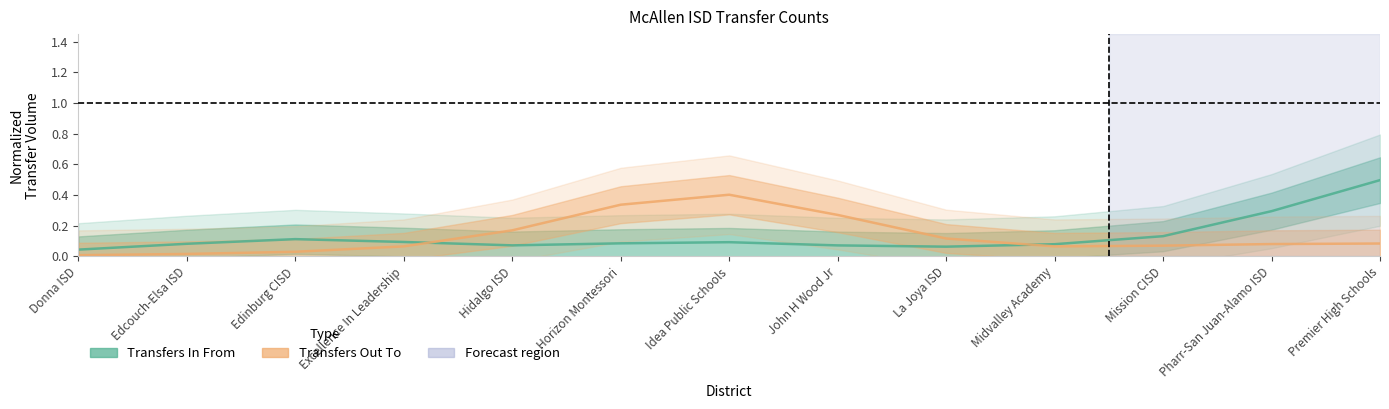

In Transfers In From, how many points are lower than both neighbors (excluding endpoints)?

2